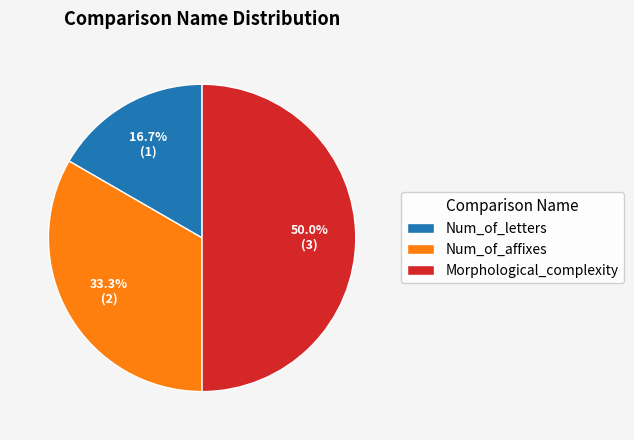

Which category has the smallest portion of the pie?

Num_of_letters